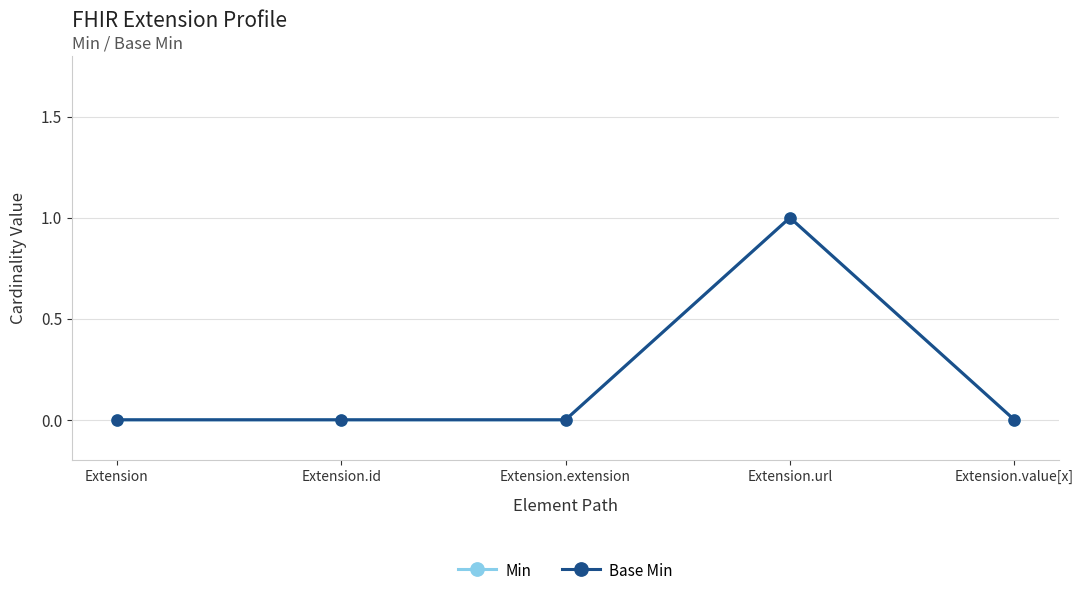

Reading left to right, extract all data points from this chart.

Min: Extension=0	Extension.id=0	Extension.extension=0	Extension.url=1	Extension.value[x]=0
Base Min: Extension=0	Extension.id=0	Extension.extension=0	Extension.url=1	Extension.value[x]=0